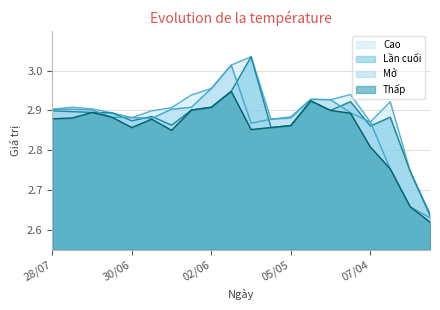

What is the approximate value of Thấp at 07/07?

2.9